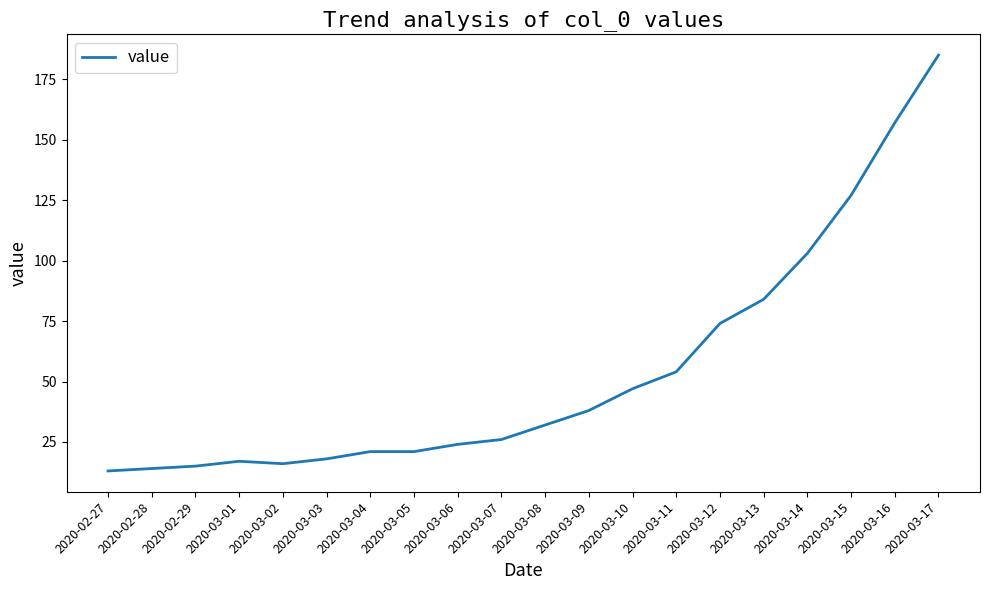

What is the approximate value at 2020-03-16, to the nearest 10?

160